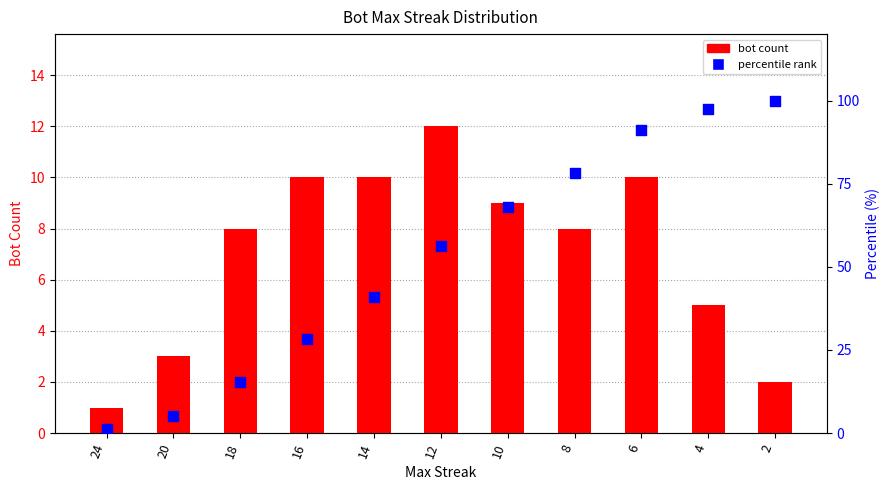

Which series reaches the maximum Y coordinate?

percentile rank